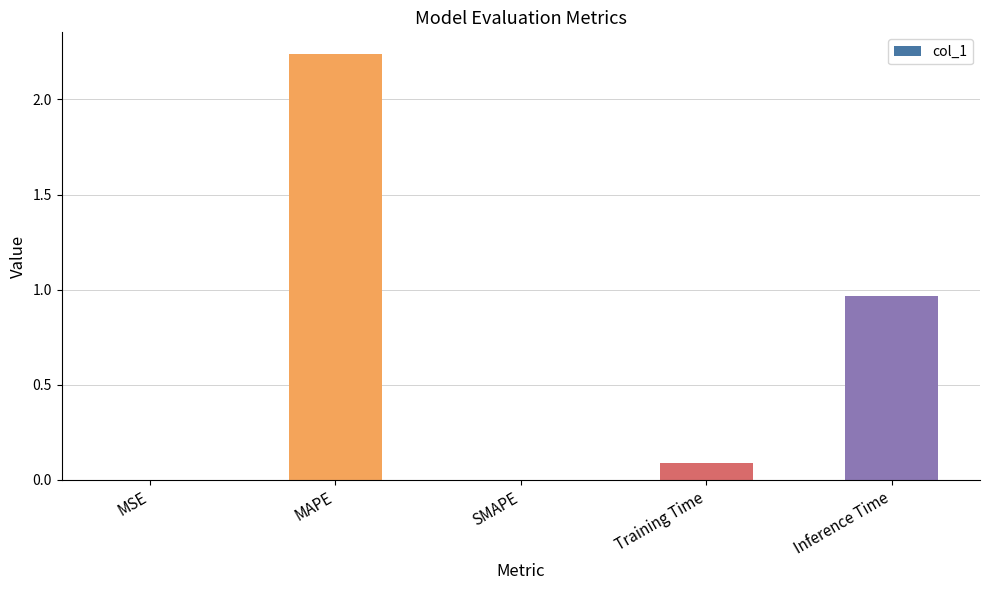

What is the change in value from MAPE to Training Time?

-2.2